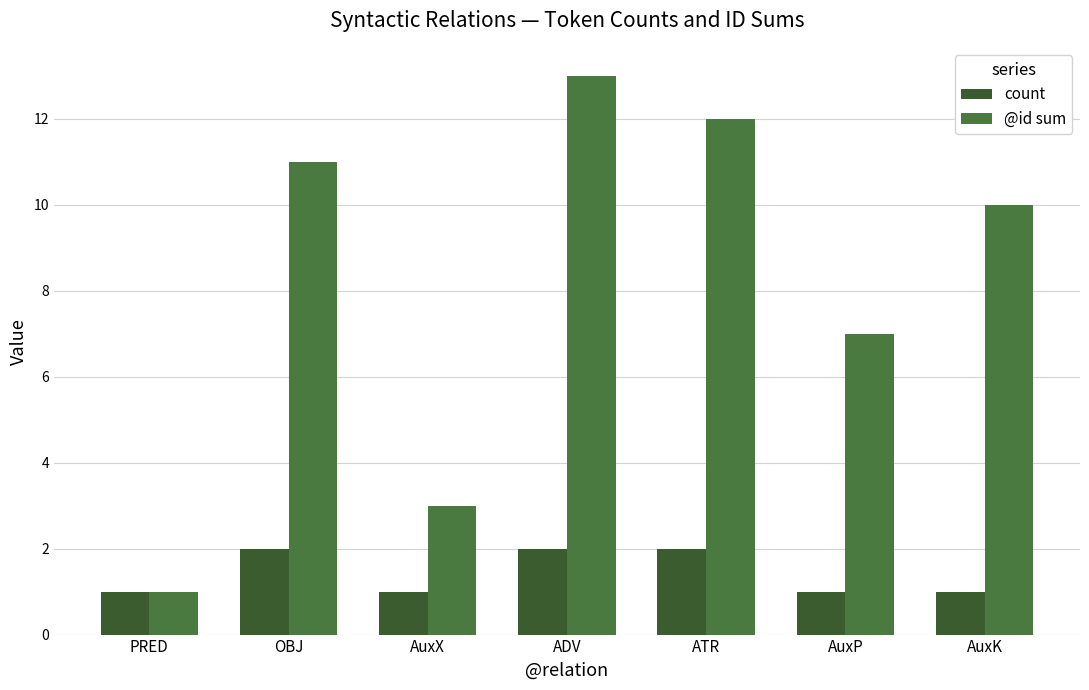

Reading right to left, what are all the values shown in this chart?

count: 1	1	2	2	1	2	1
@id sum: 10	7	12	13	3	11	1